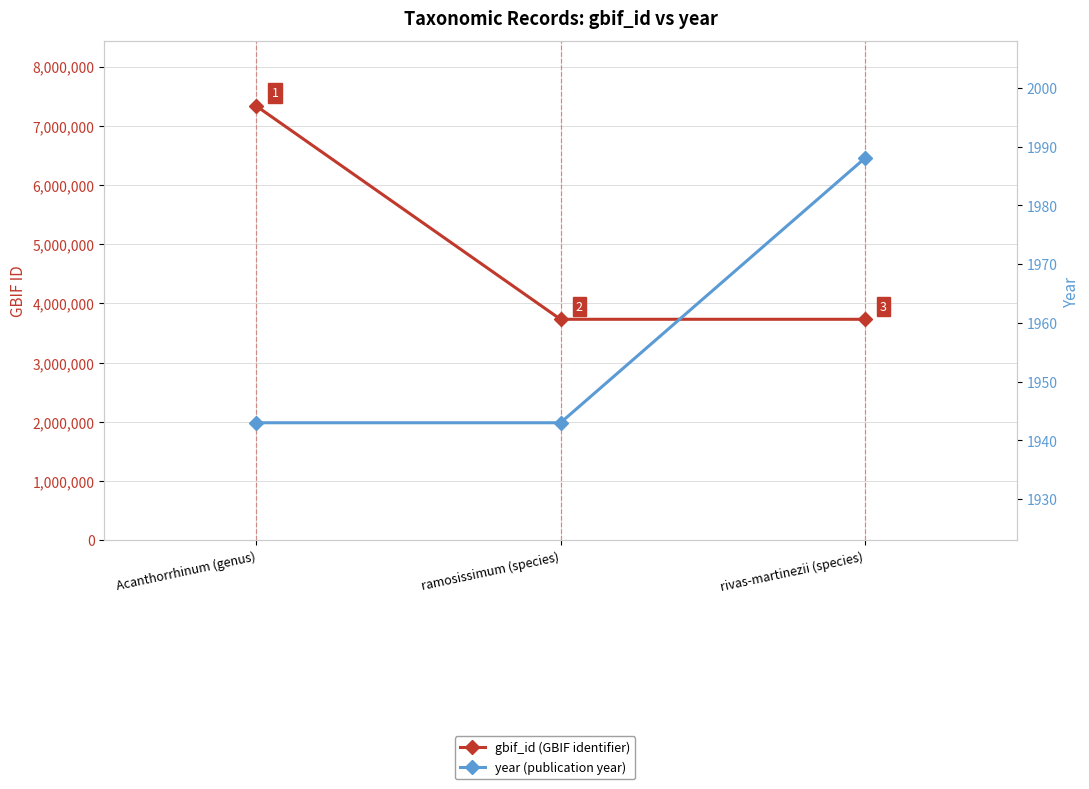

Is the value of year at Acanthorrhinum (genus) greater than the value of gbif_id at ramosissimum (species)?

No